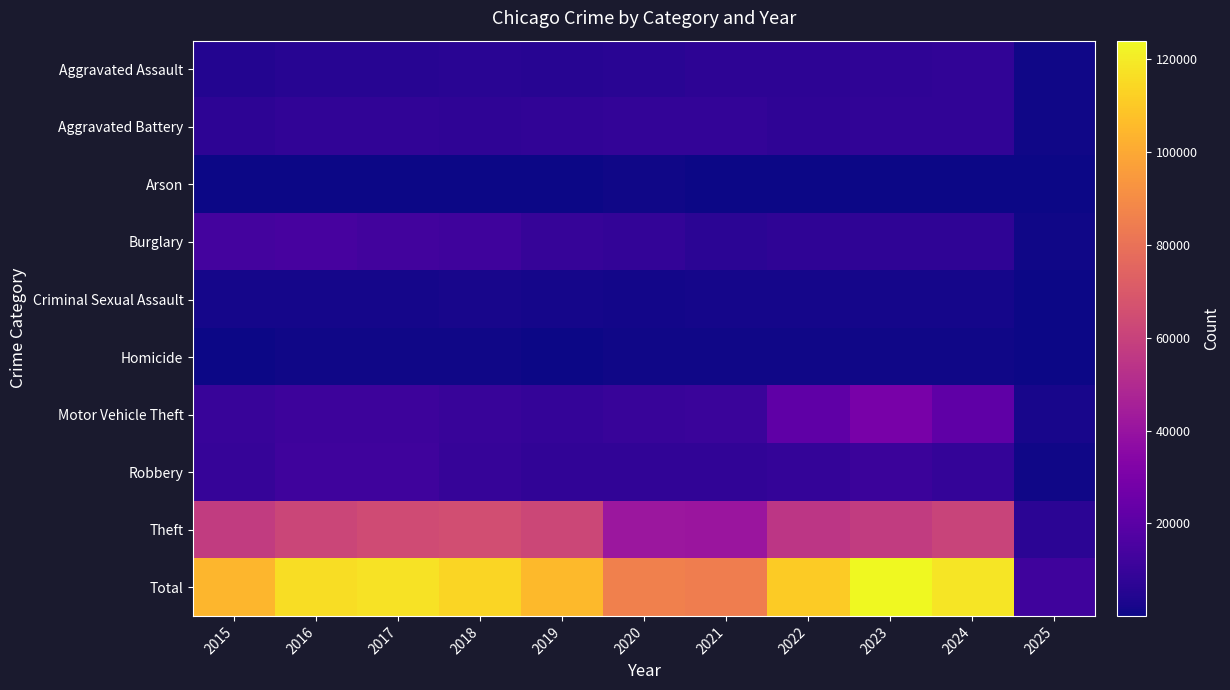

At which category is the sum across all series the highest?

2023